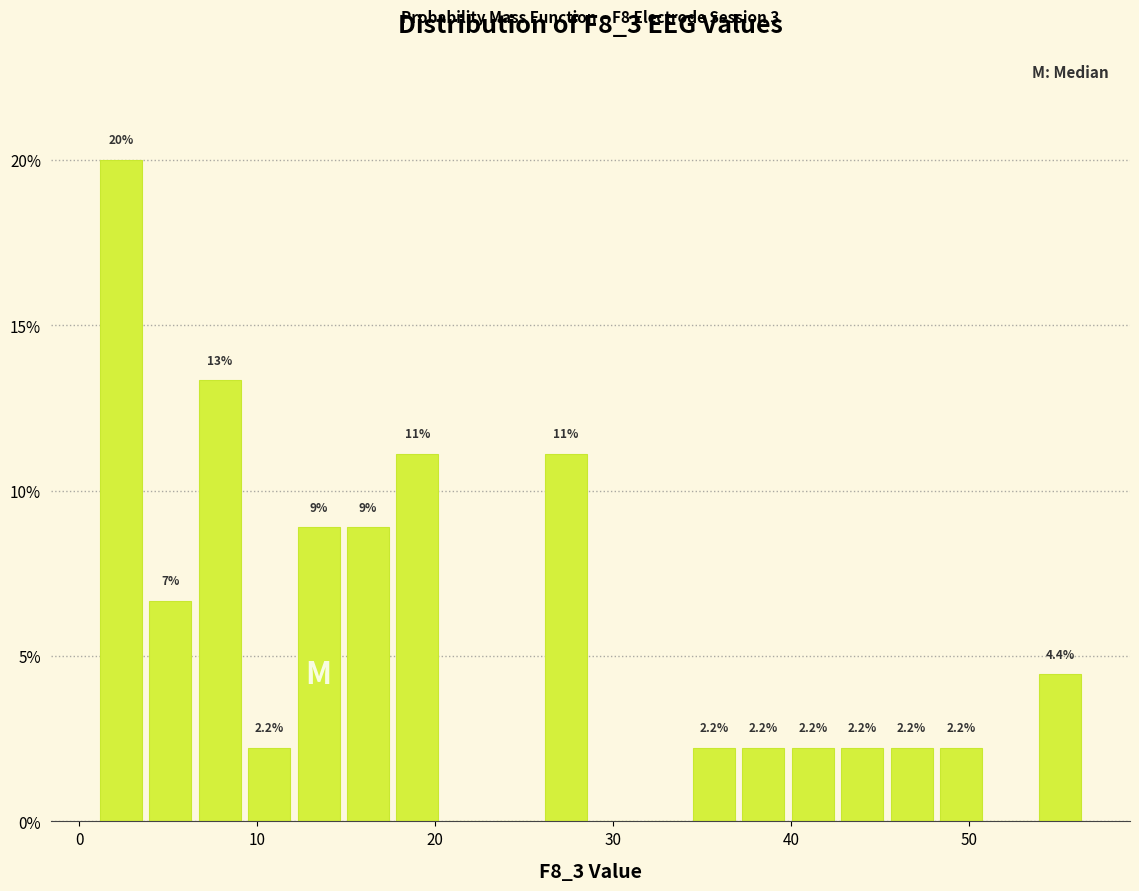

Around what value on the x-axis is the tallest bar? Give the approximate position of its centre, as read against the axis.

2